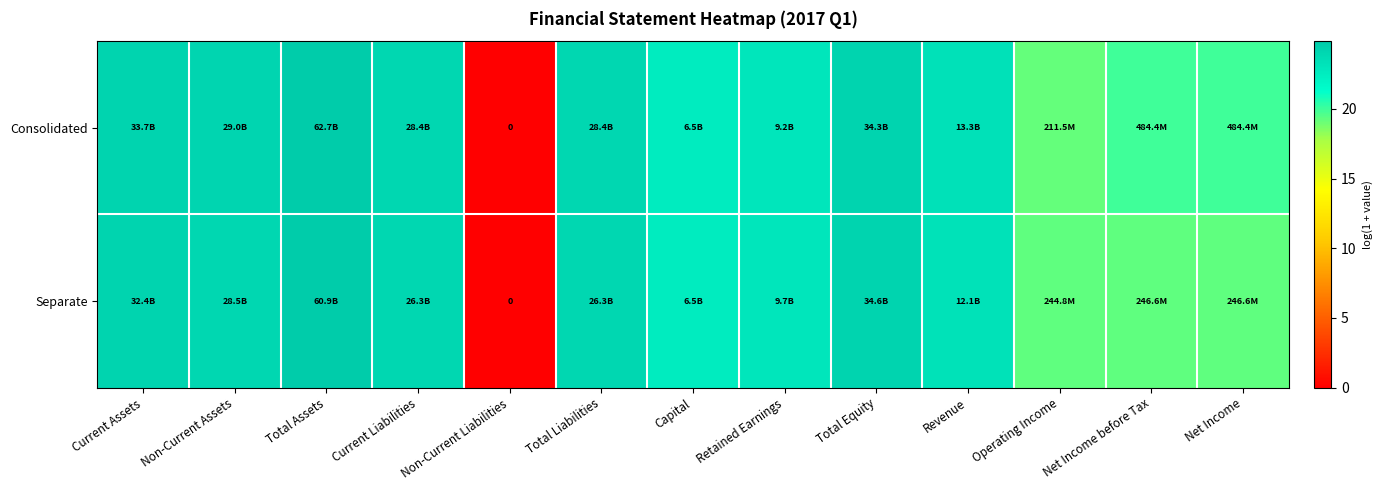

Is the value of Consolidated at Net Income greater than the value of Separate at Current Assets?

No